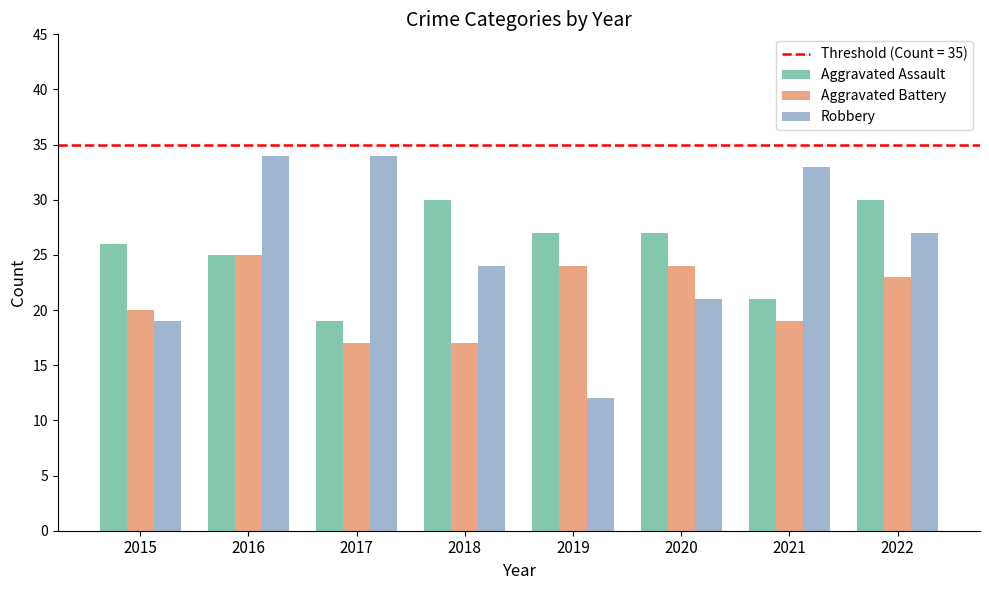

At which category is the sum across all series the highest?

2016